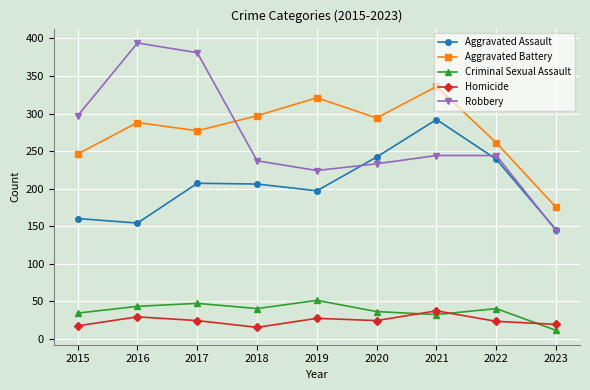

What is the value of the Aggravated Battery point at the 5th from the left?

321